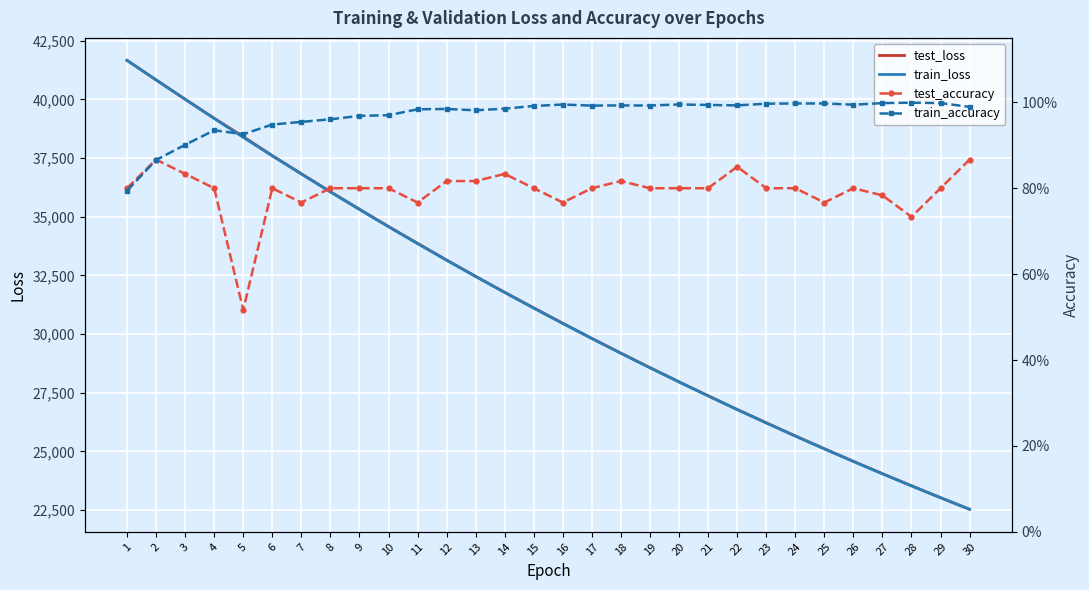

Reading left to right, transcribe all the data shown in this chart.

test_loss: 41663.3	40831.2	40009.4	39198.7	38413.7	37605.6	36833.5	36068.3	35321.0	34584.5	33868.3	33154.8	32459.9	31779.2	31115.1	30460.9	29814.3	29186.9	28569.4	27965.3	27372.7	26786.4	26220.7	25661.2	25115.3	24576.5	24051.1	23536.1	23029.3	22534.6
train_loss: 41665.4	40830.7	40004.6	39187.1	38384.3	37595.3	36819.6	36057.5	35309.3	34574.8	33853.7	33146.6	32452.8	31772.2	31104.7	30450.0	29808.2	29178.9	28561.9	27956.9	27363.8	26782.6	26212.7	25654.1	25106.7	24570.3	24044.4	23529.2	23024.2	22529.6
test_accuracy: 0.8	0.9	0.8	0.8	0.5	0.8	0.8	0.8	0.8	0.8	0.8	0.8	0.8	0.8	0.8	0.8	0.8	0.8	0.8	0.8	0.8	0.9	0.8	0.8	0.8	0.8	0.8	0.7	0.8	0.9
train_accuracy: 0.8	0.9	0.9	0.9	0.9	0.9	1.0	1.0	1.0	1.0	1.0	1.0	1.0	1.0	1.0	1.0	1.0	1.0	1.0	1.0	1.0	1.0	1.0	1.0	1.0	1.0	1.0	1.0	1.0	1.0